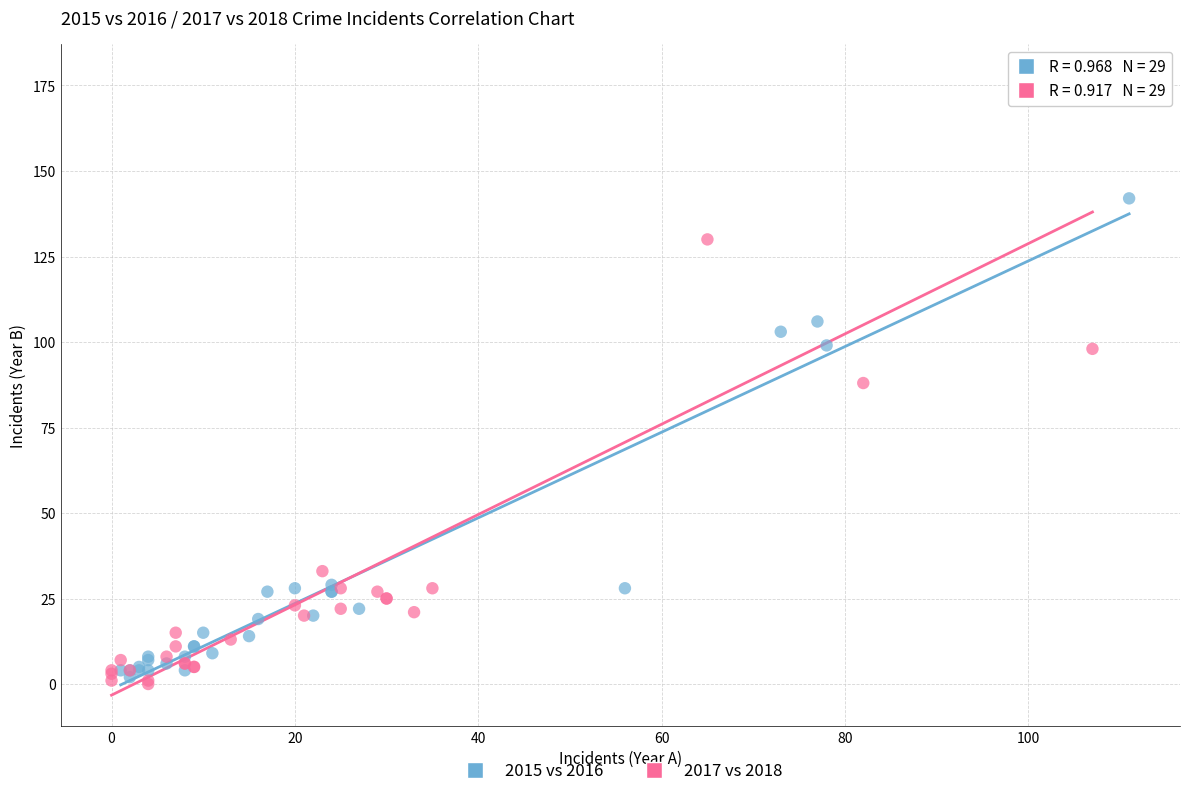

What are all the series names shown in the legend?

2015 vs 2016, 2017 vs 2018